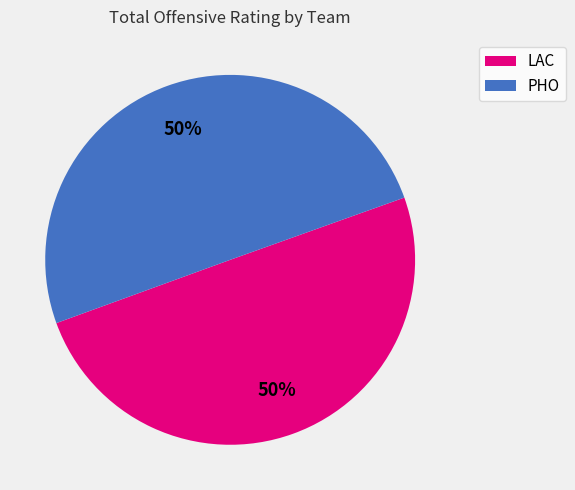

What is the ratio of the value at PHO to the value at LAC?

1.0